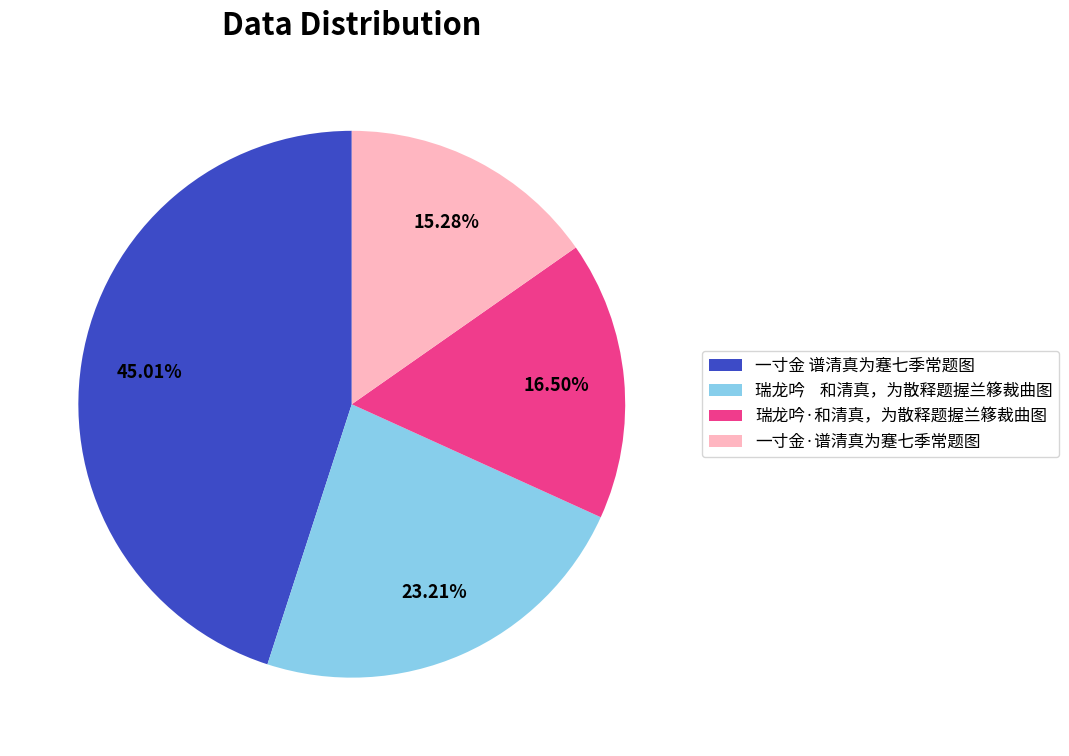

To the nearest percent, what is the combined percentage of 一寸金·谱清真为蹇七季常题图 and 瑞龙吟·和清真，为散释题握兰簃裁曲图?

32%